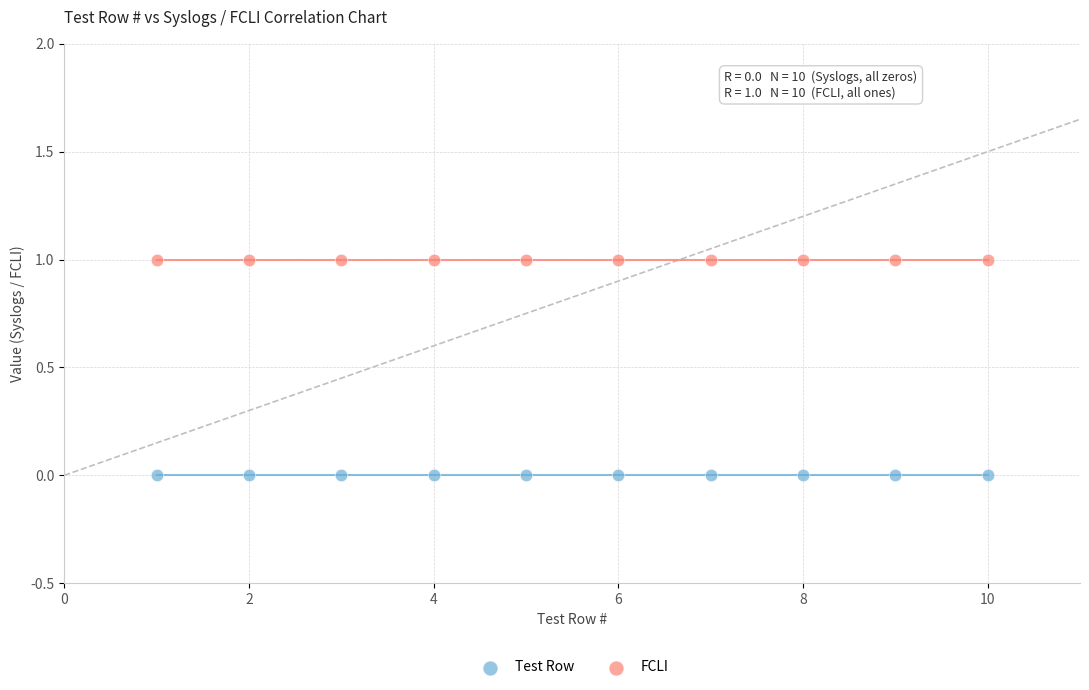

Which series contains the highest Y value?

FCLI